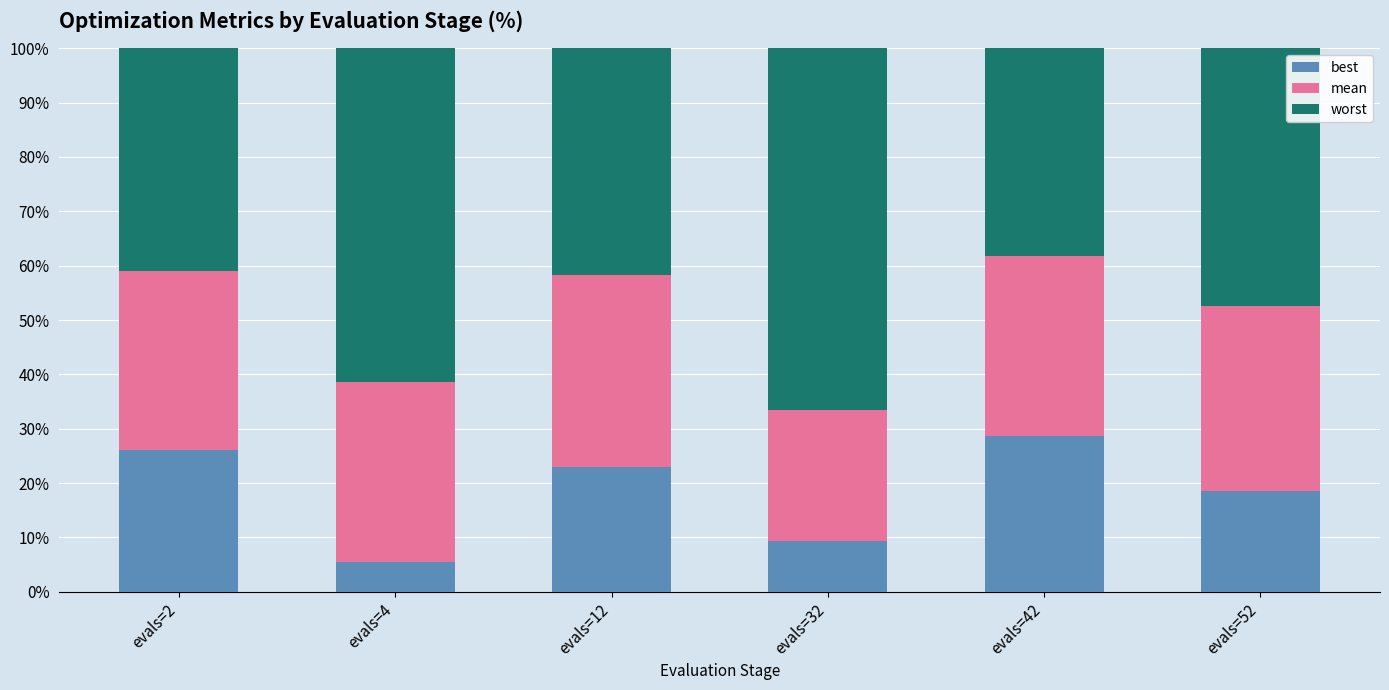

List the labels in order of best value, largest first.

evals=42, evals=2, evals=12, evals=52, evals=32, evals=4